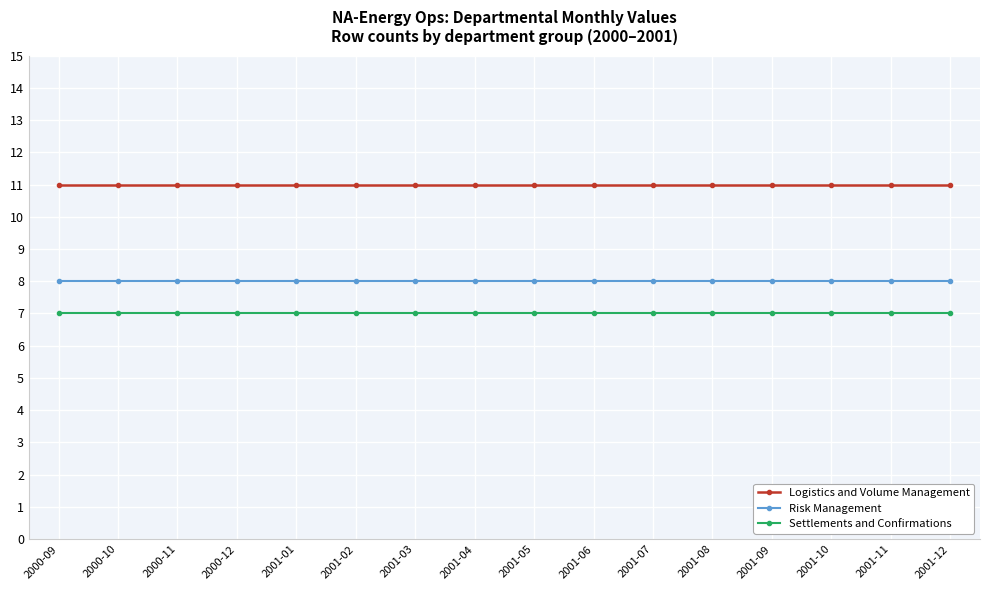

List the series in order of their overall mean, lowest first.

Settlements and Confirmations, Risk Management, Logistics and Volume Management